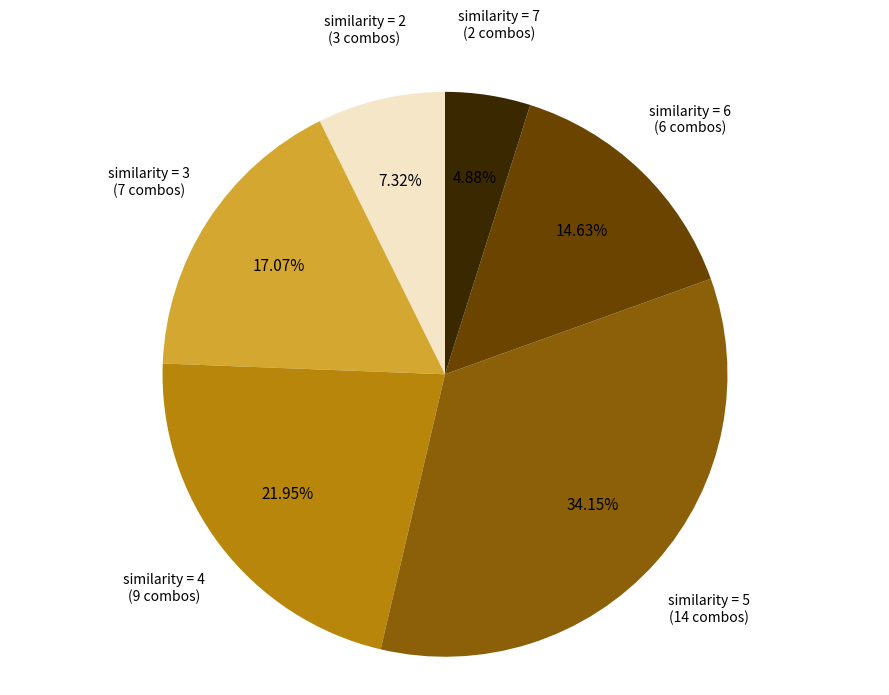

Which slice is the largest?

similarity = 5